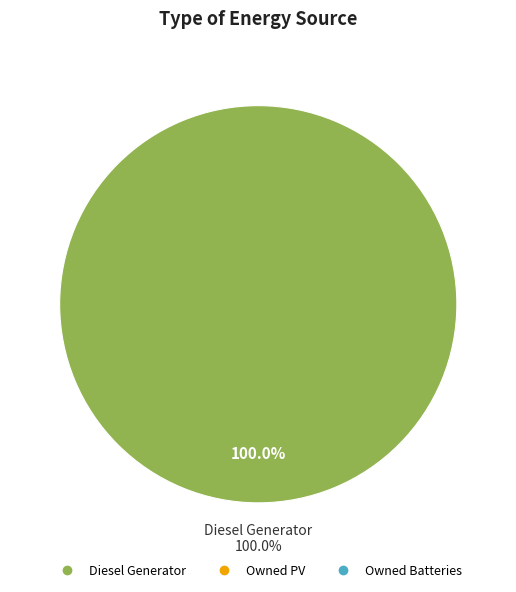

Does any single category account for the majority?

Yes